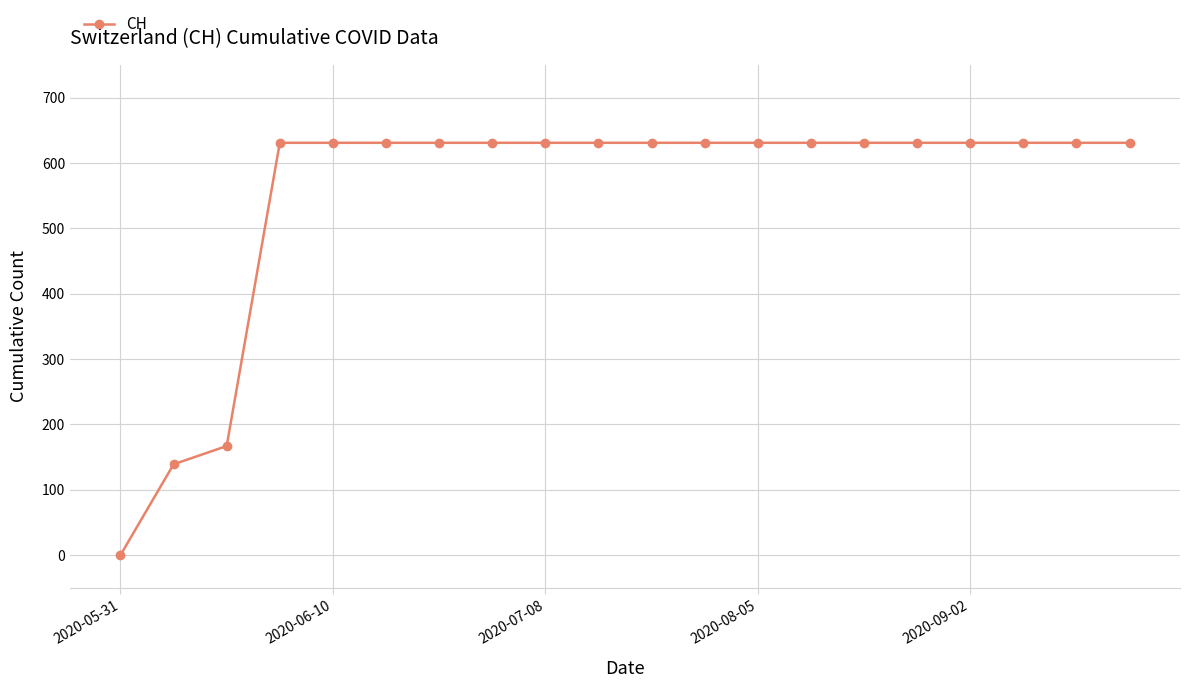

What is the difference between the maximum and minimum values?

631